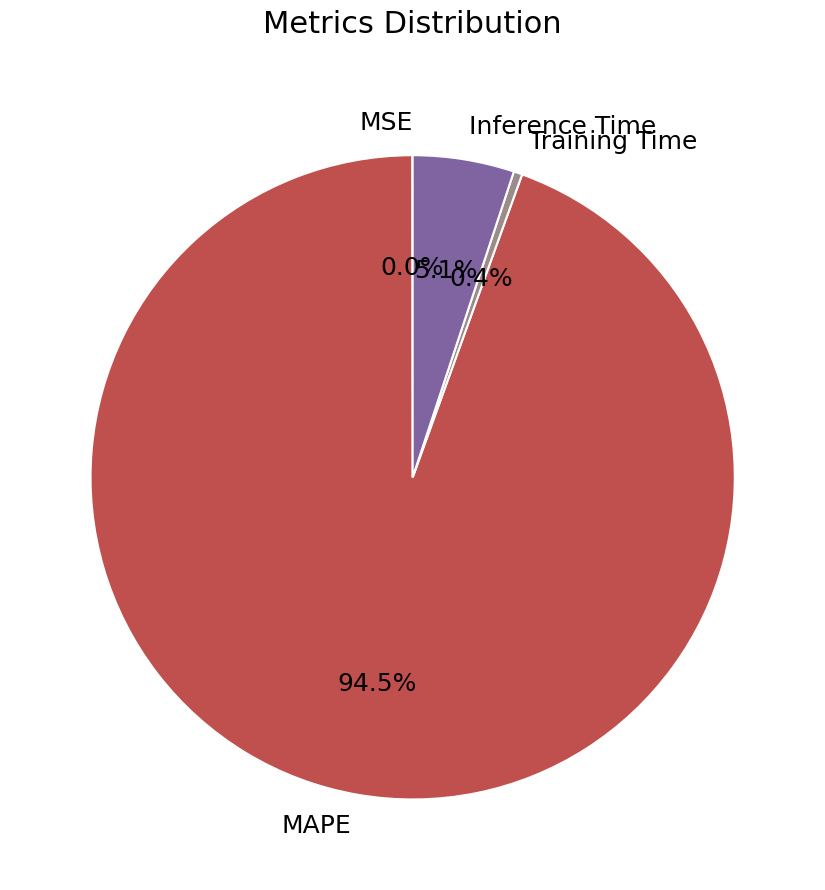

The Inference Time slice represents 5% of the pie. True or false?

True